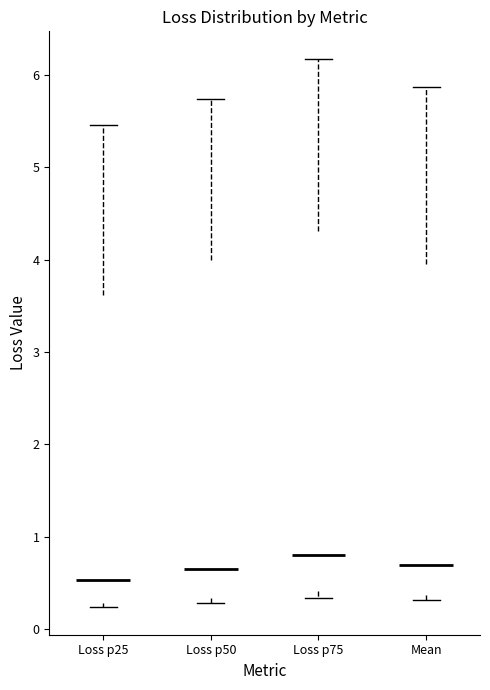

Reading left to right, read every box against the y-axis: the position of its median line, the range the box covers, and the ends of its whiskers. The values are not printed on the chart, so give them approximately, as read against the axis.

Loss p25: median 0.5, box 0.3 to 3.6, whiskers 0.2 to 5.5
Loss p50: median 0.6, box 0.3 to 4.0, whiskers 0.3 (just below the box's lower edge) to 5.7
Loss p75: median 0.8, box 0.4 to 4.3, whiskers 0.3 to 6.2
Mean: median 0.7, box 0.4 to 3.9, whiskers 0.3 to 5.9